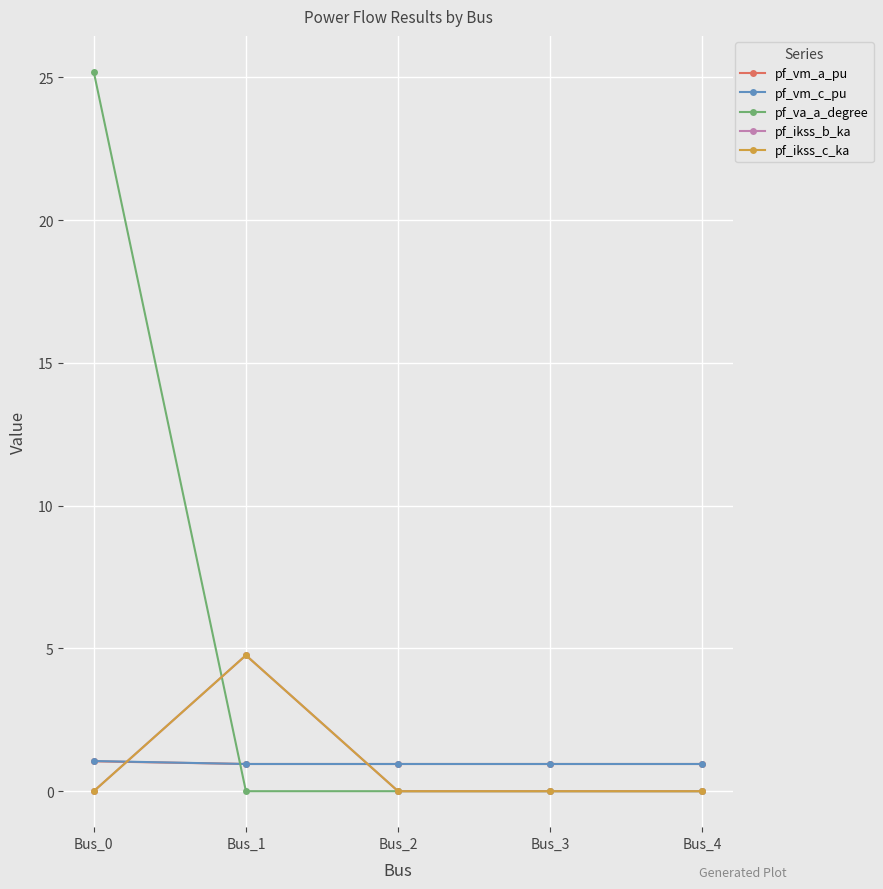

How many data points does each series have?

5